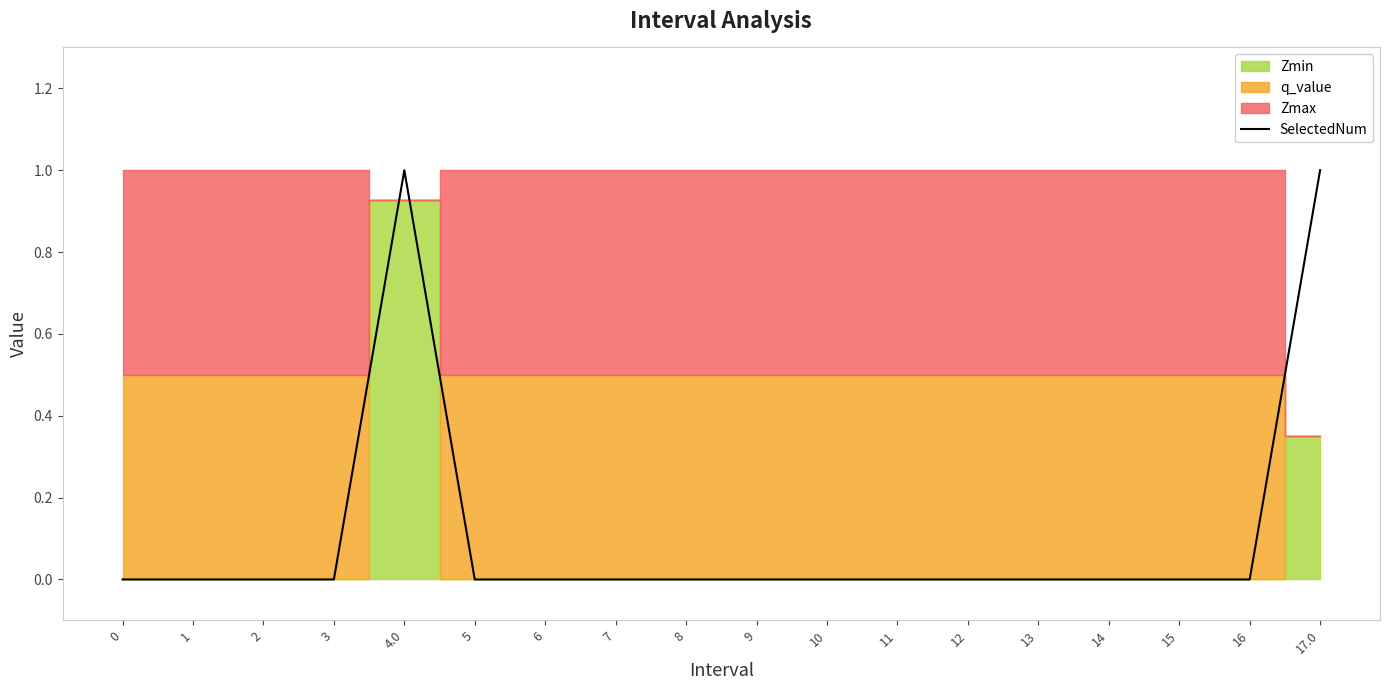

How many values are above zero?

2